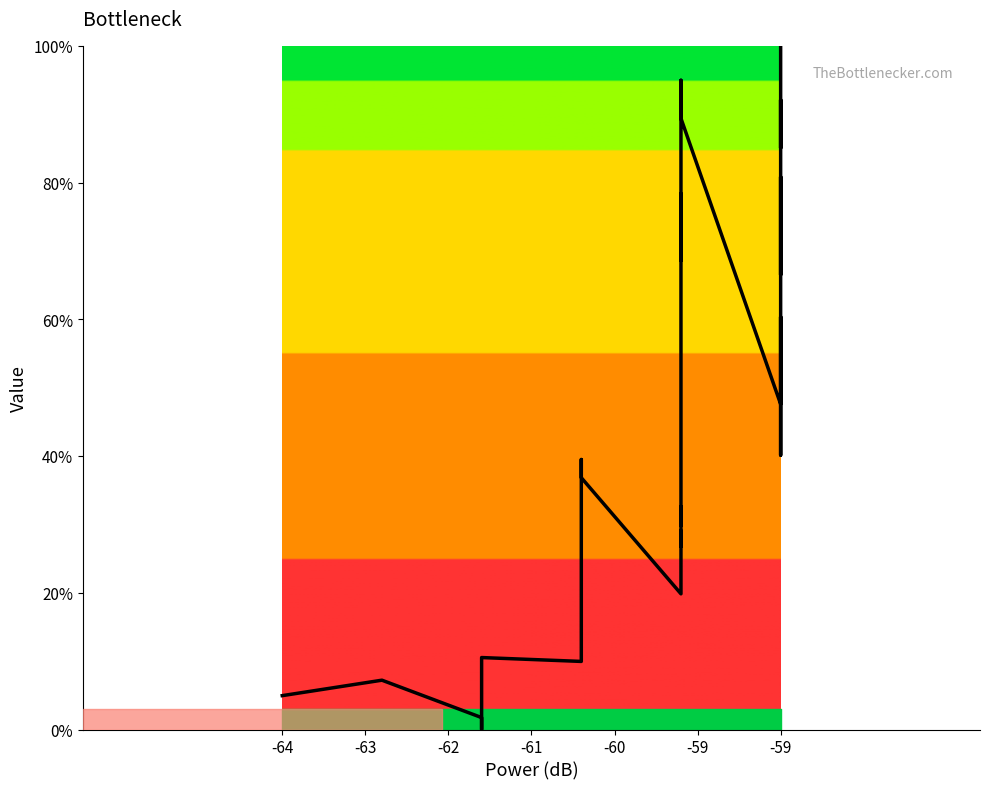

What is the difference between the second highest and minimum values?

98.4